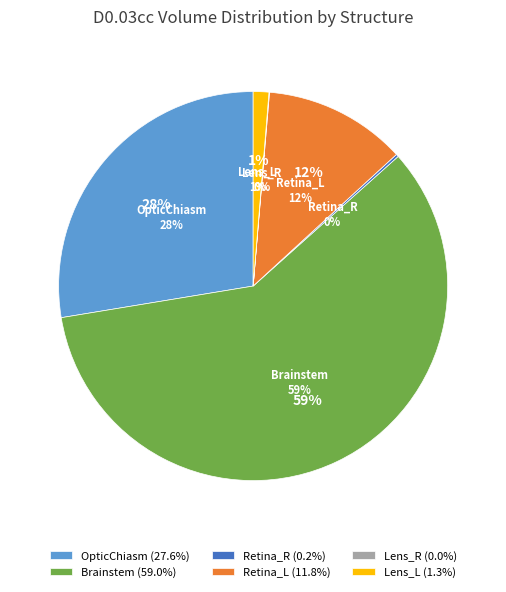

Is Retina_R the majority of the pie?

No